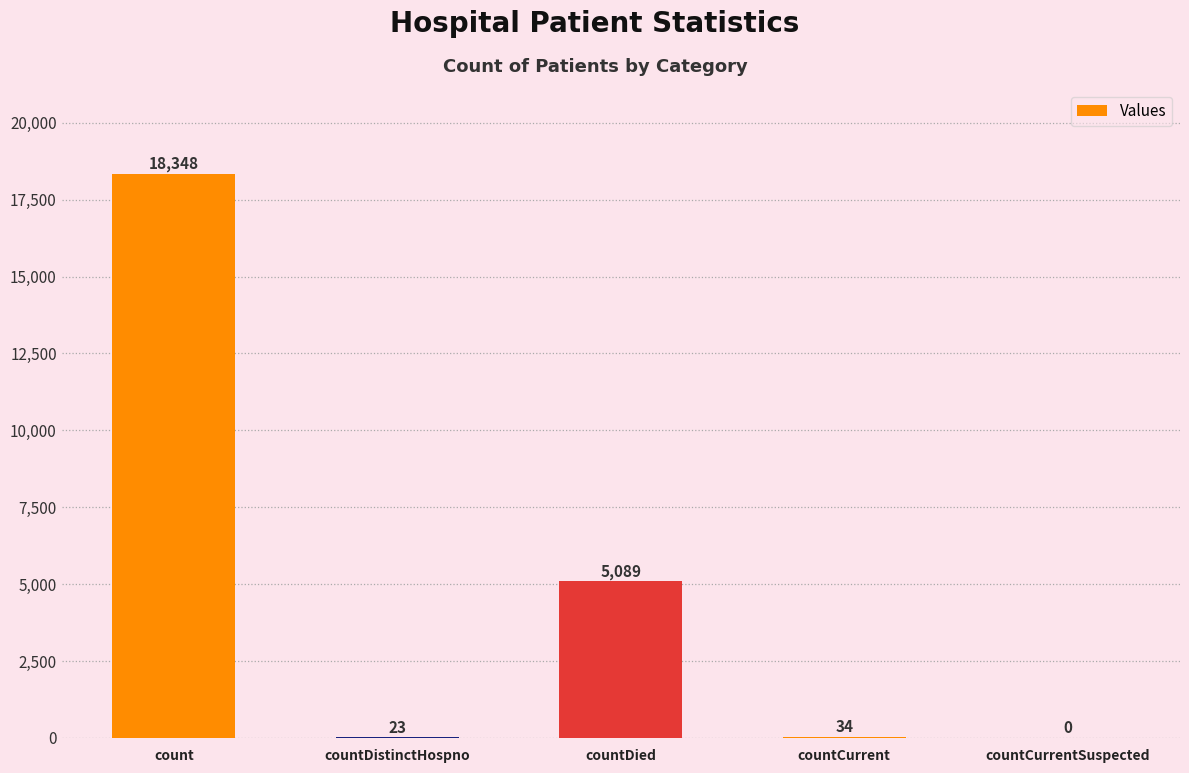

Which label corresponds to the largest value in the chart?

count